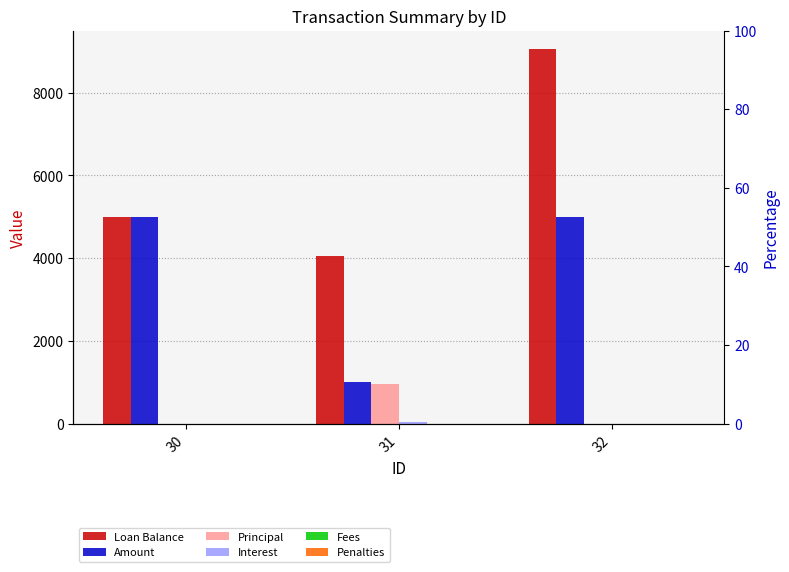

Is it true that Penalties equals 0 at 31?

True